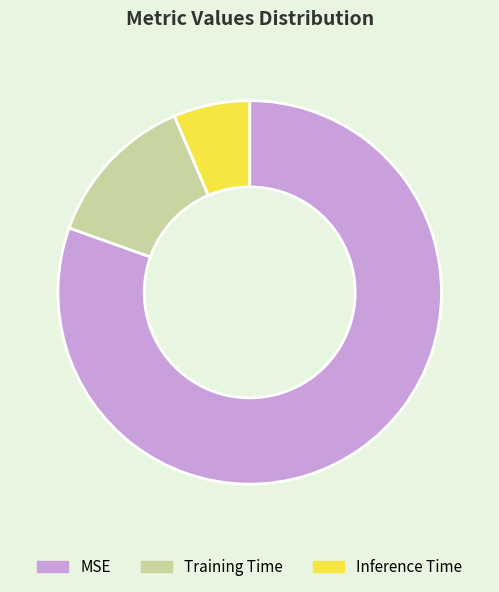

Do Training Time and MSE together represent more than half of the pie?

Yes